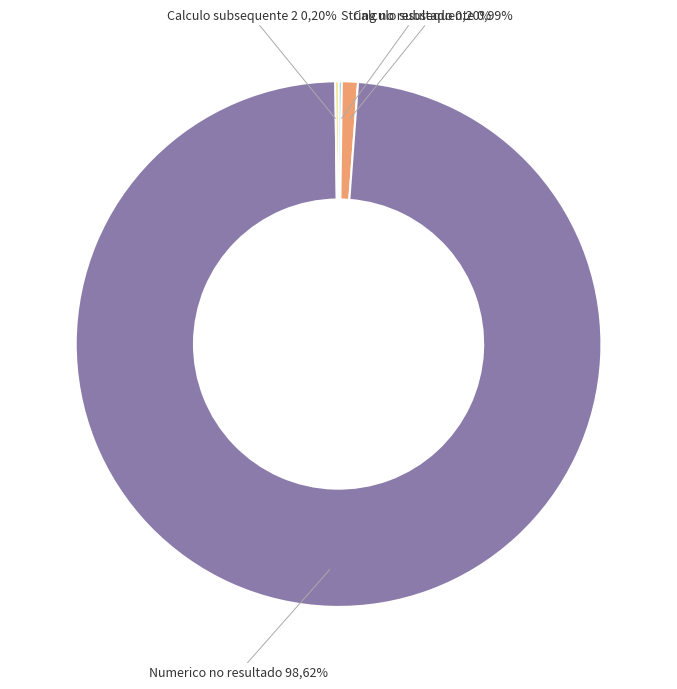

Count the number of slices in the pie.

4